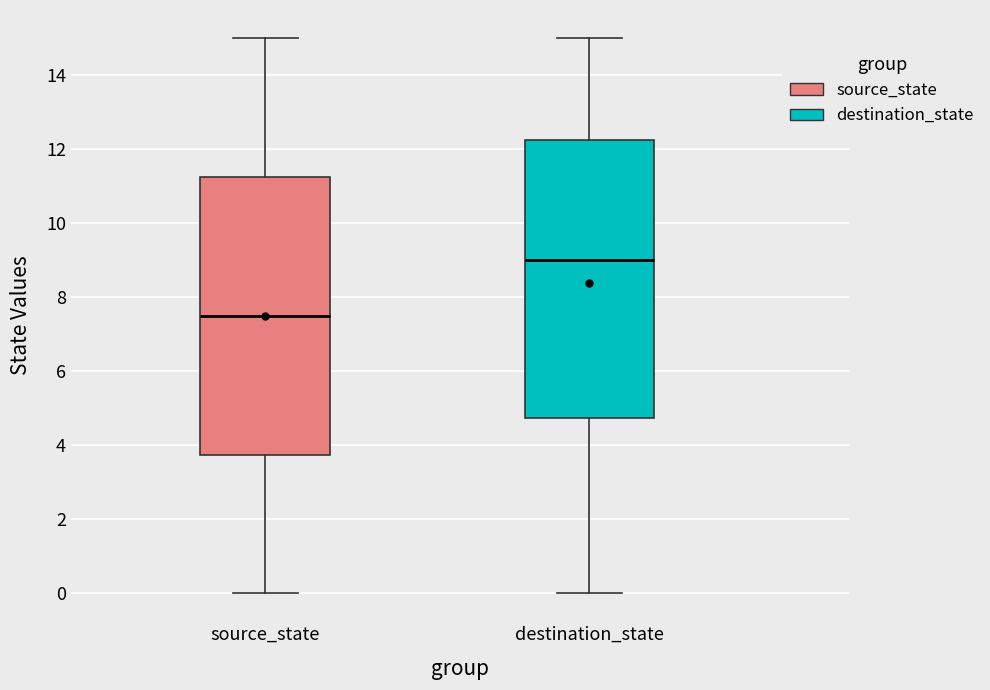

Which box has the lowest median line?

source_state